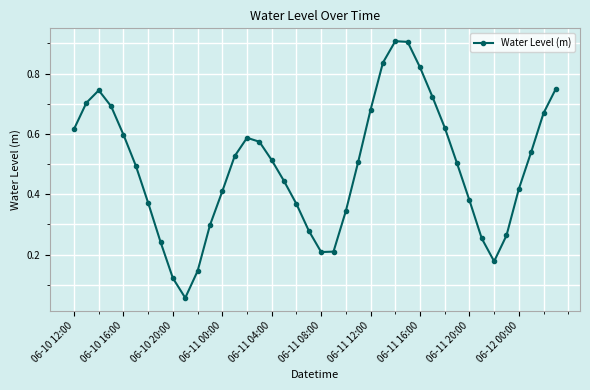

What is the maximum value shown in the chart?

0.9